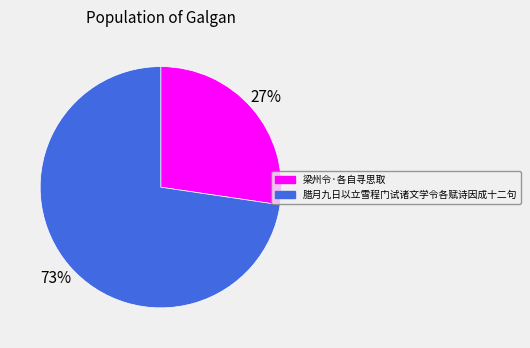

How many segments does this pie chart have?

2